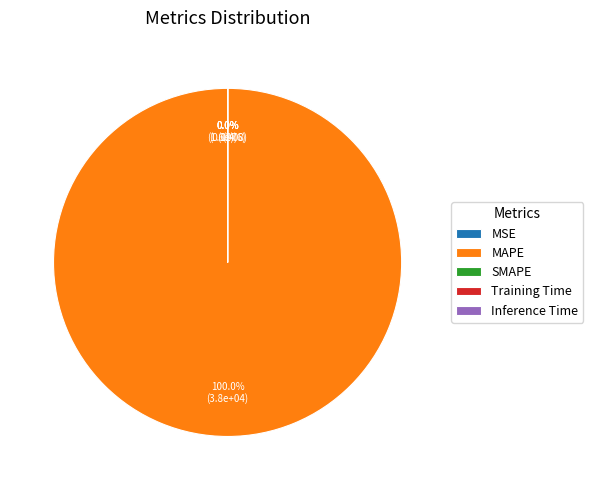

Which slice represents more than half of the pie?

MAPE